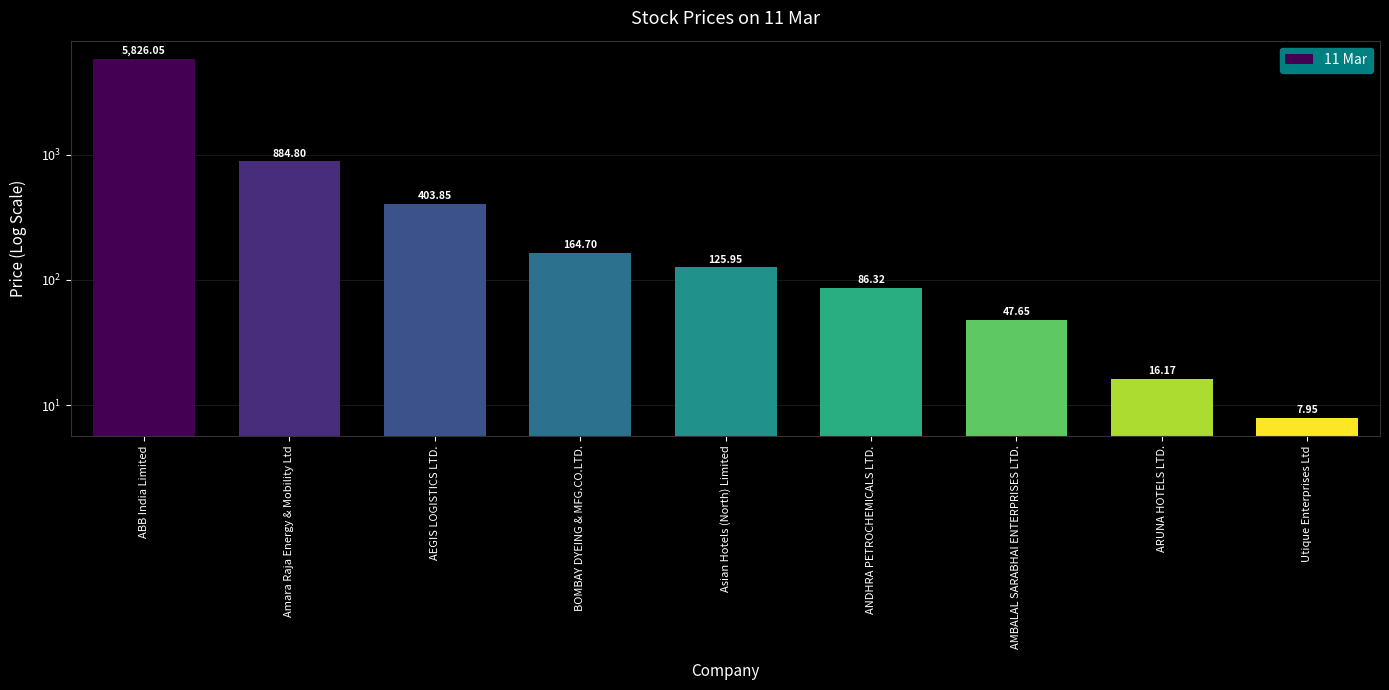

How many data points are above 125?

5